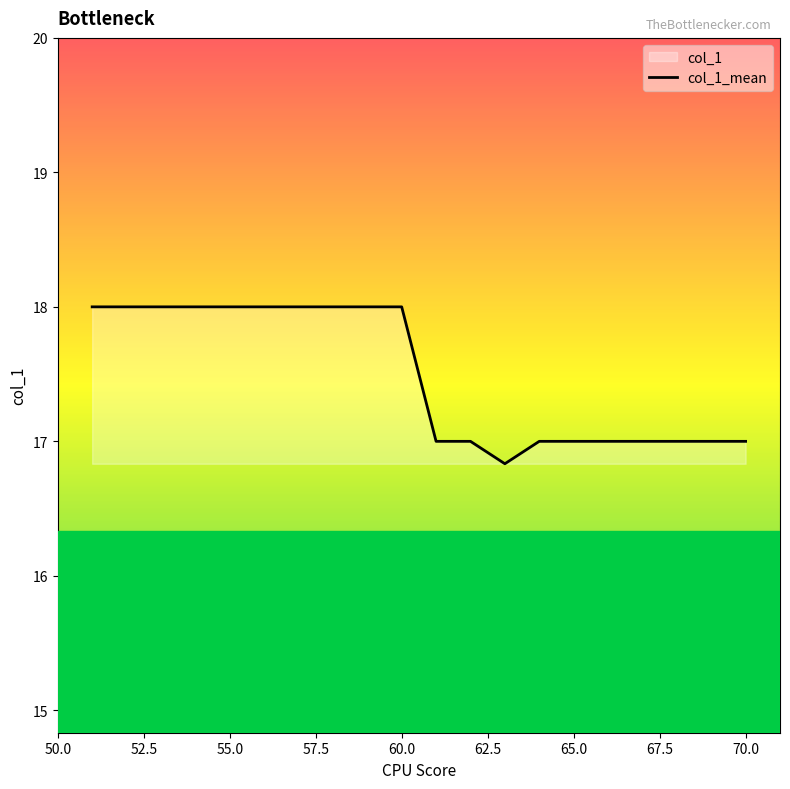

What is the difference between the second highest and minimum values?

1.2